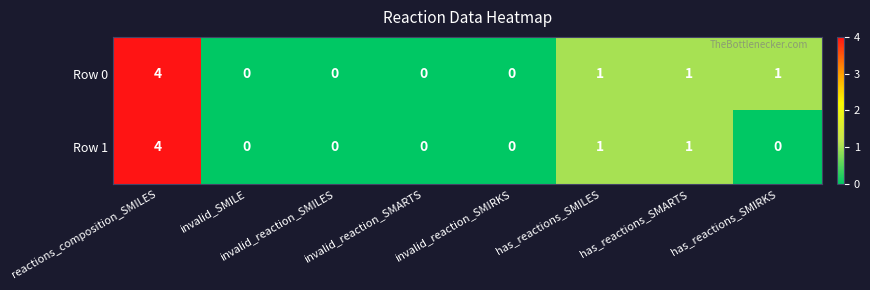

List the series in order of their overall mean, highest first.

Row 0, Row 1